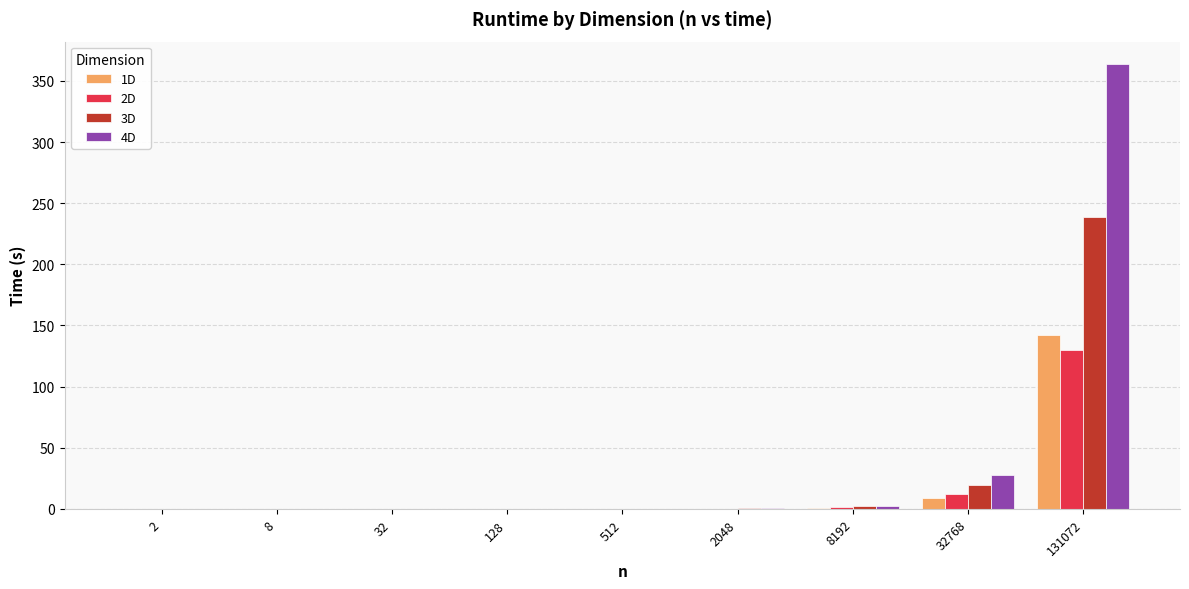

At which label is 1D closest to 71?

32768